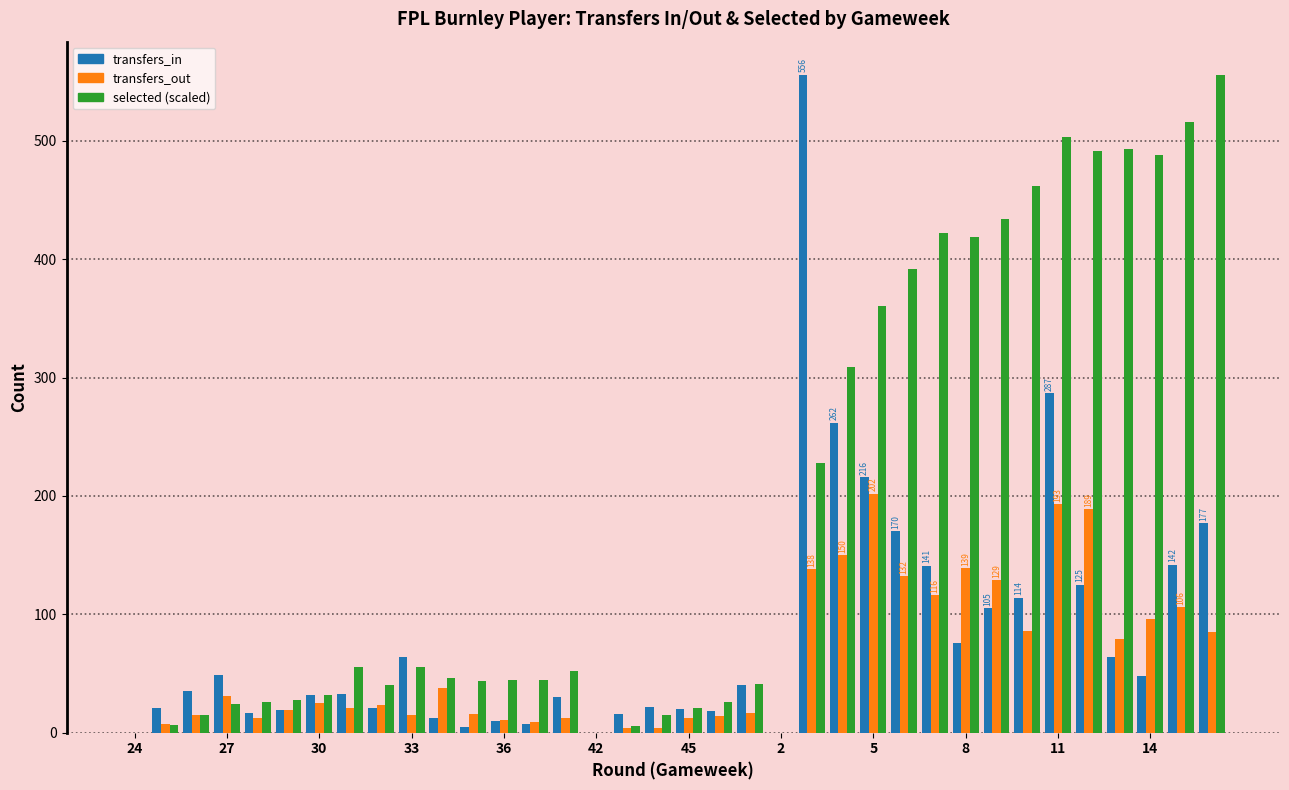

What is the greatest value displayed?

556.0